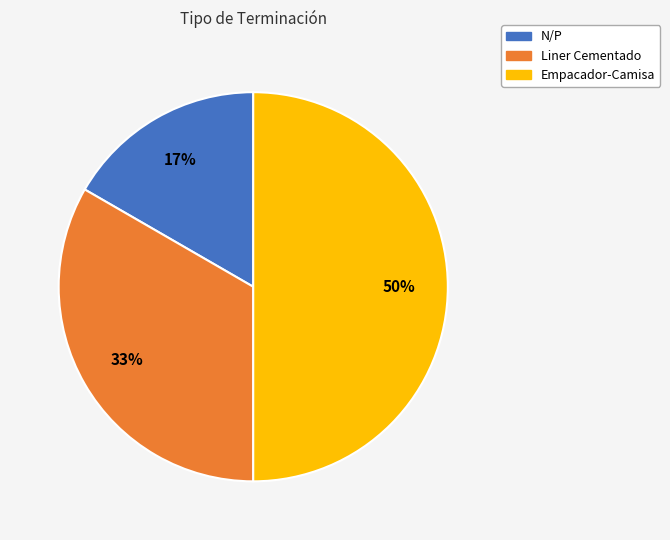

To the nearest percent, what is the average slice percentage?

33%